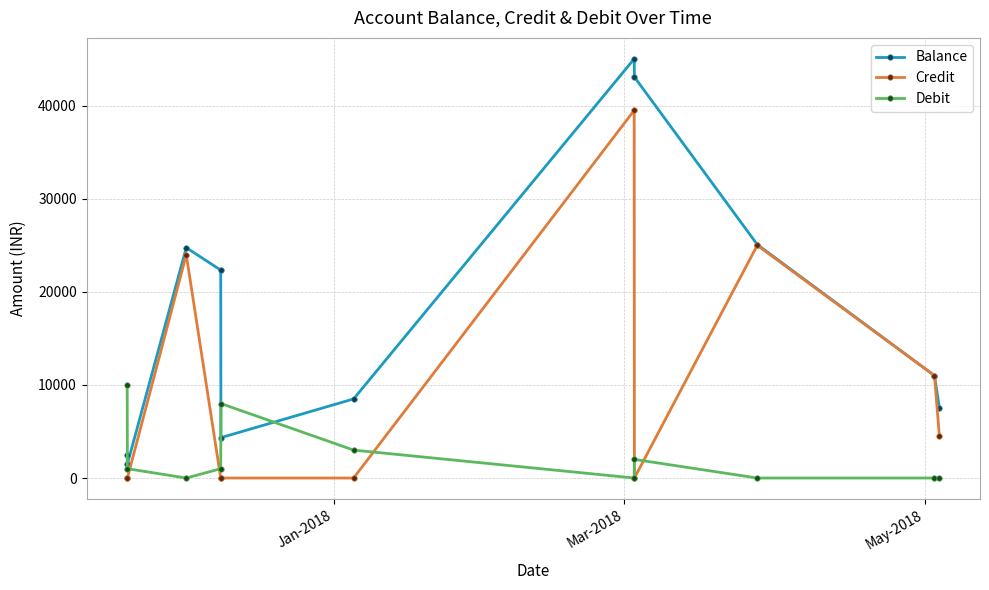

Which series has the largest range (max minus min)?

Balance